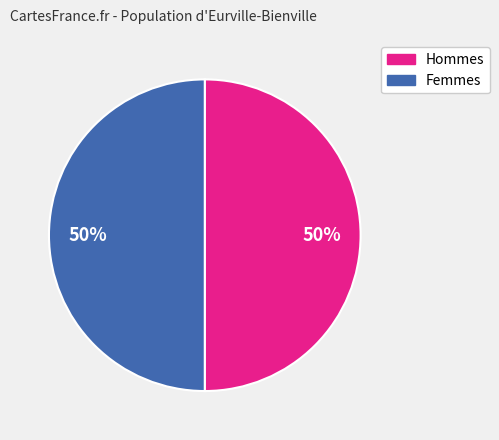

To the nearest percent, what percentage of the pie is Femmes?

50%